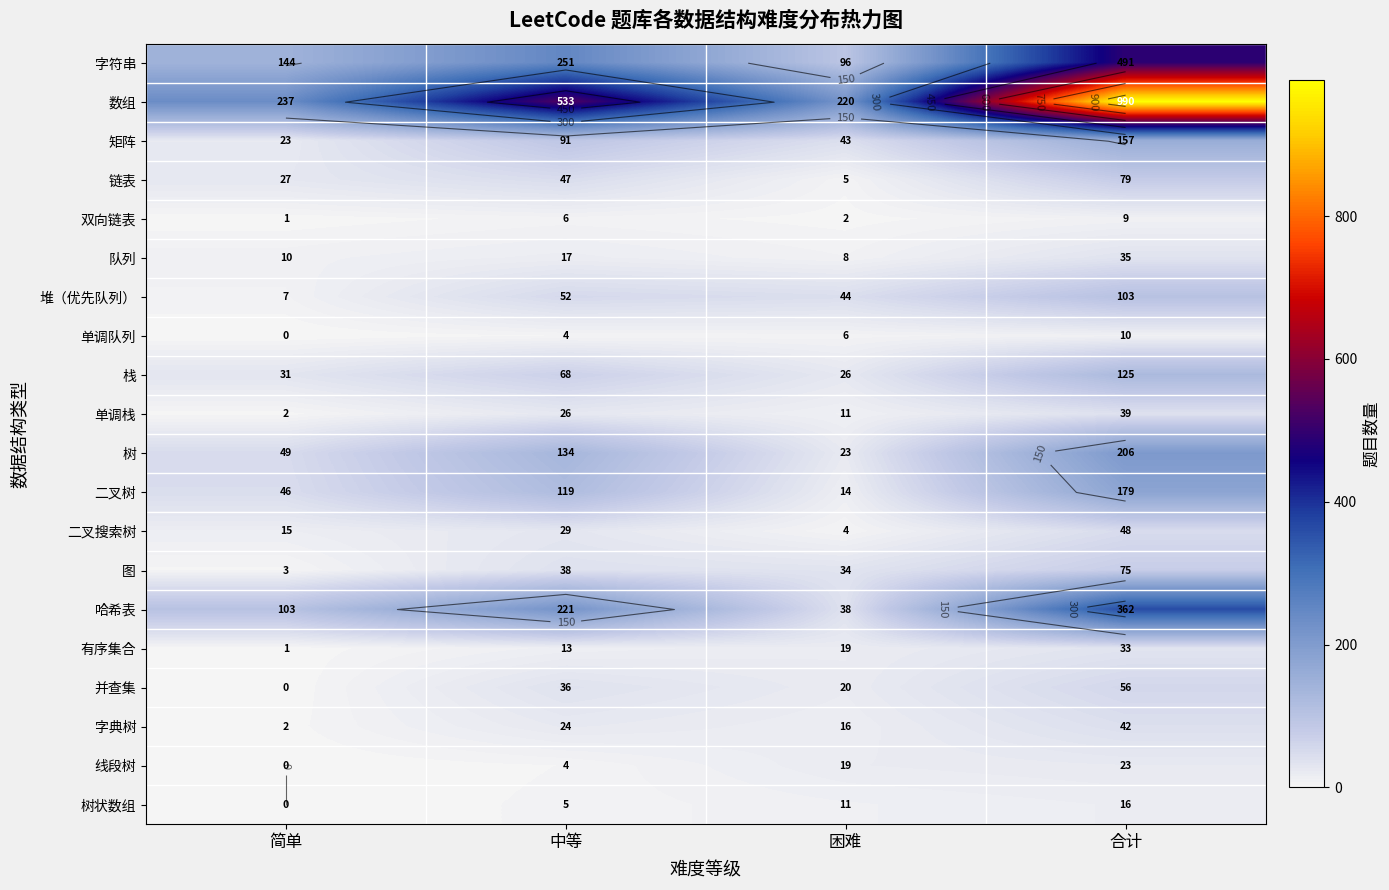

At which label does 栈 first exceed 68?

合计